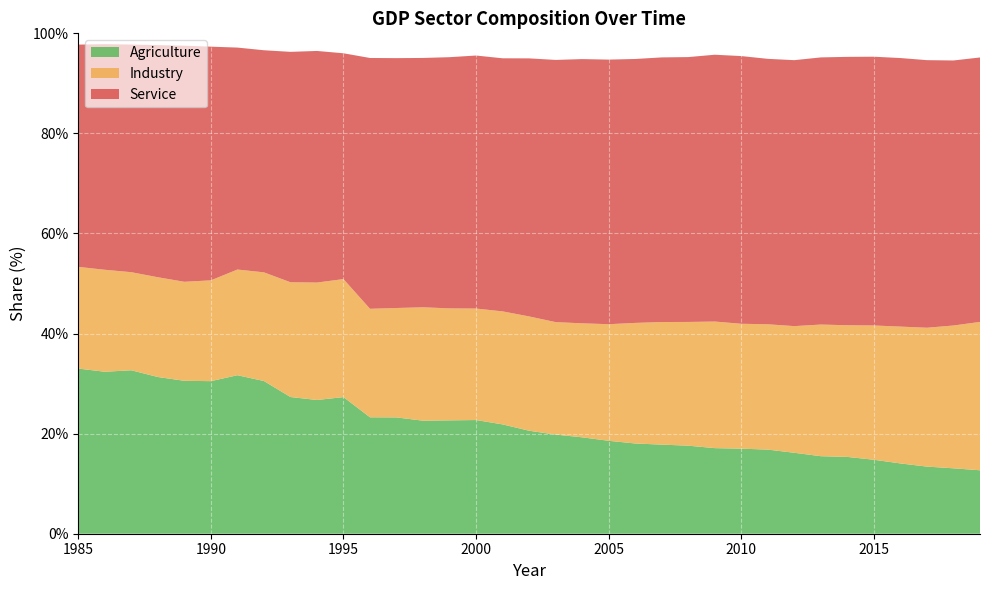

Reading left to right, list all the values displayed in this chart.

Agriculture: 33.0	32.4	32.7	31.3	30.6	30.5	31.7	30.5	27.3	26.7	27.3	23.3	23.2	22.6	22.7	22.7	21.8	20.6	19.8	19.3	18.6	18.0	17.8	17.6	17.1	17.0	16.8	16.2	15.5	15.4	14.8	14.0	13.4	13.1	12.7
Industry: 20.3	20.4	19.6	19.9	19.8	20.1	21.1	21.7	22.9	23.5	23.6	21.7	21.9	22.7	22.4	22.3	22.6	22.8	22.5	22.8	23.3	24.1	24.5	24.7	25.3	25.0	25.0	25.3	26.3	26.3	26.8	27.3	27.8	28.5	29.6
Service: 44.4	45.1	45.5	46.4	47.2	46.7	44.4	44.4	46.0	46.3	45.1	50.1	49.9	49.8	50.2	50.6	50.6	51.6	52.4	52.8	52.9	52.7	52.9	52.9	53.3	53.5	53.0	53.2	53.4	53.6	53.7	53.7	53.5	53.0	52.8